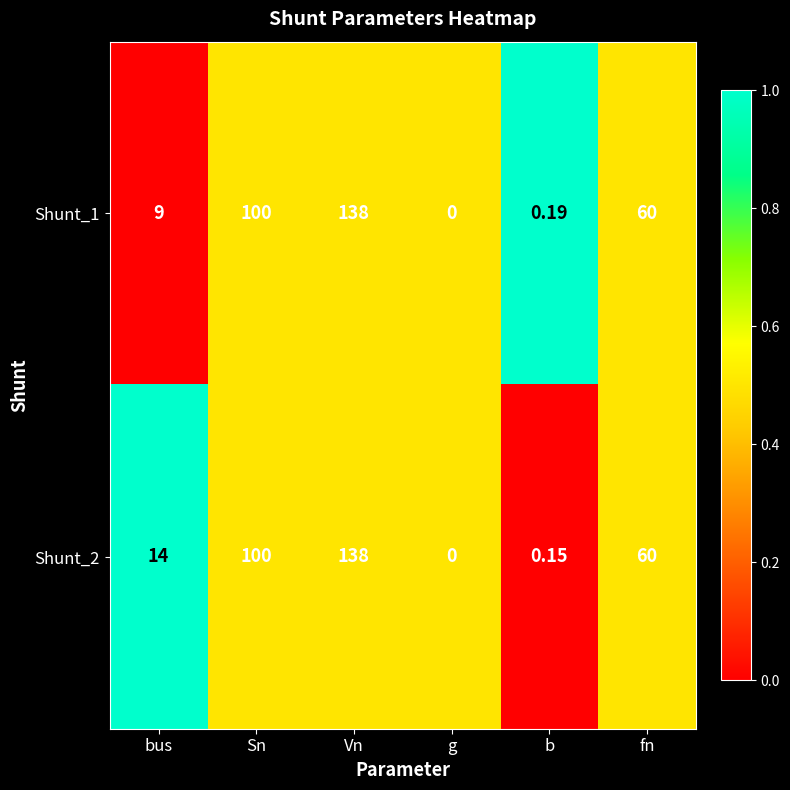

How many values in Shunt_1 are above zero?

5